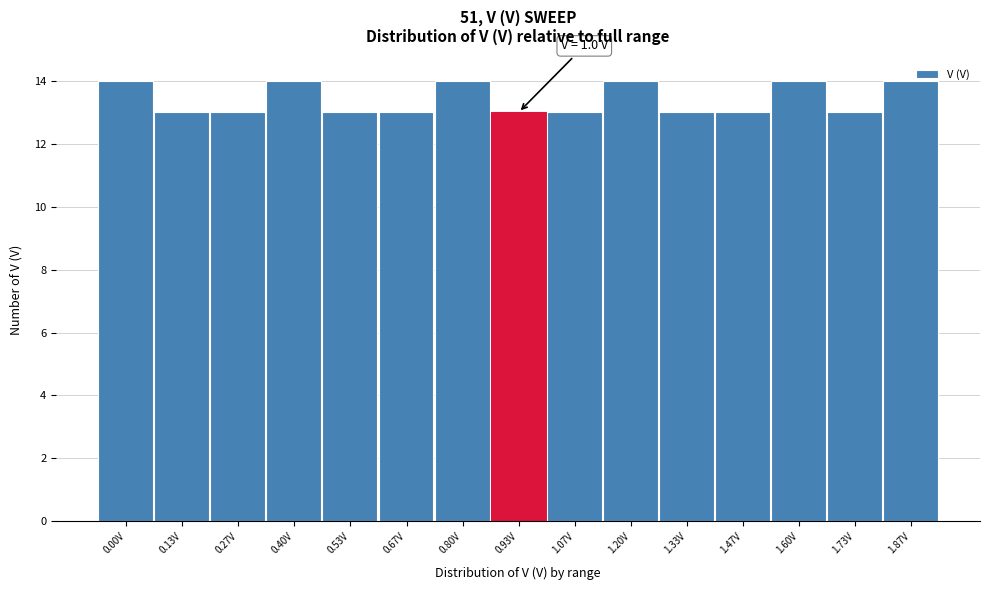

Reading left to right, what are all the values shown in this chart?

14	13	13	14	13	13	14	13	13	14	13	13	14	13	14